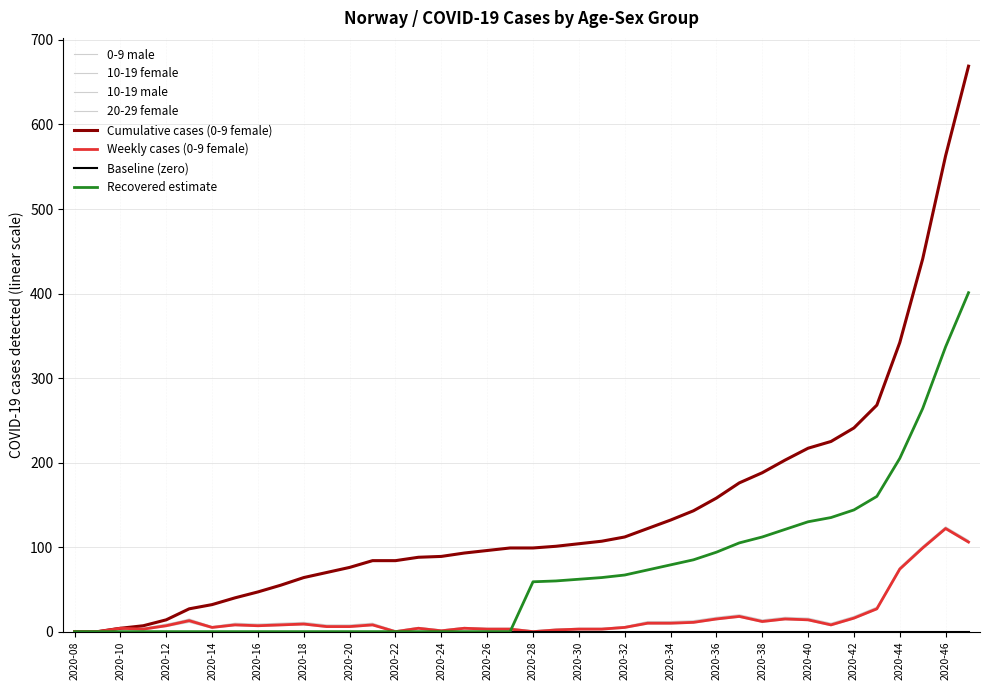

How many lines are shown in the chart?

8